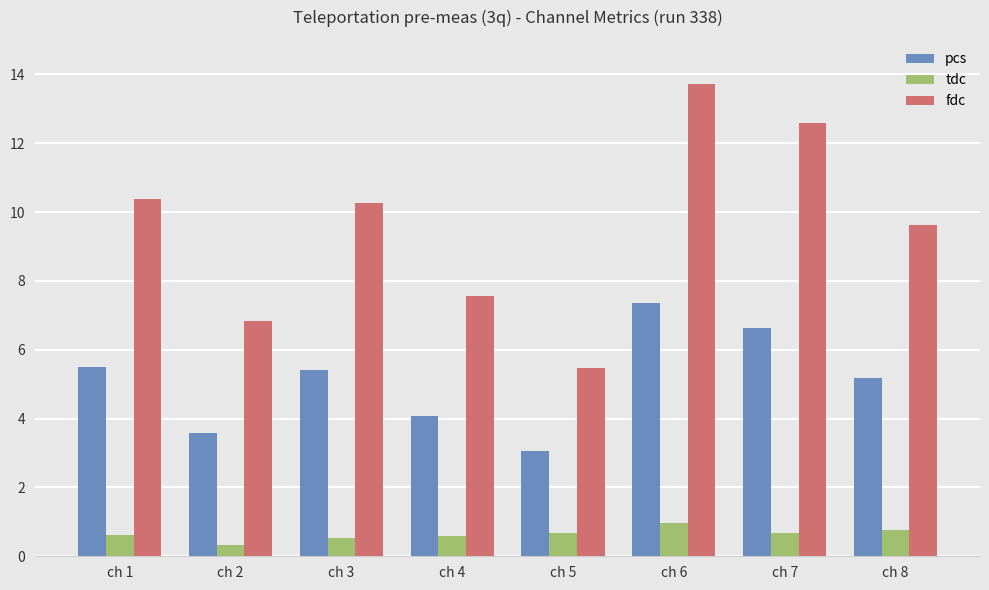

At which label is pcs closest to 5?

ch 8